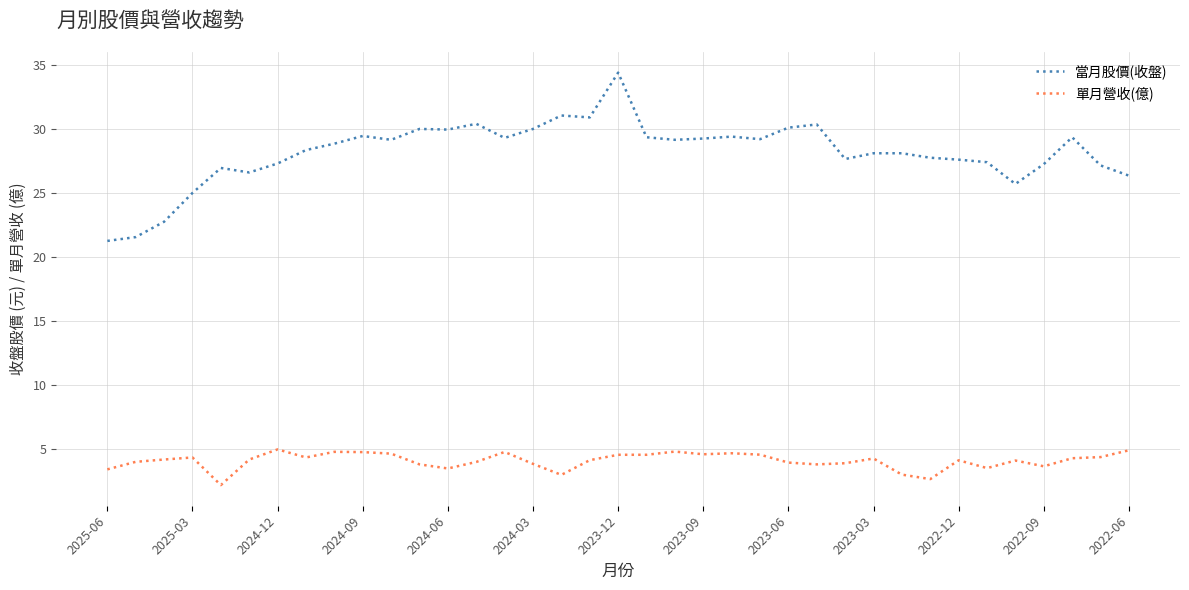

Which series has the largest total across all categories?

當月股價(收盤)